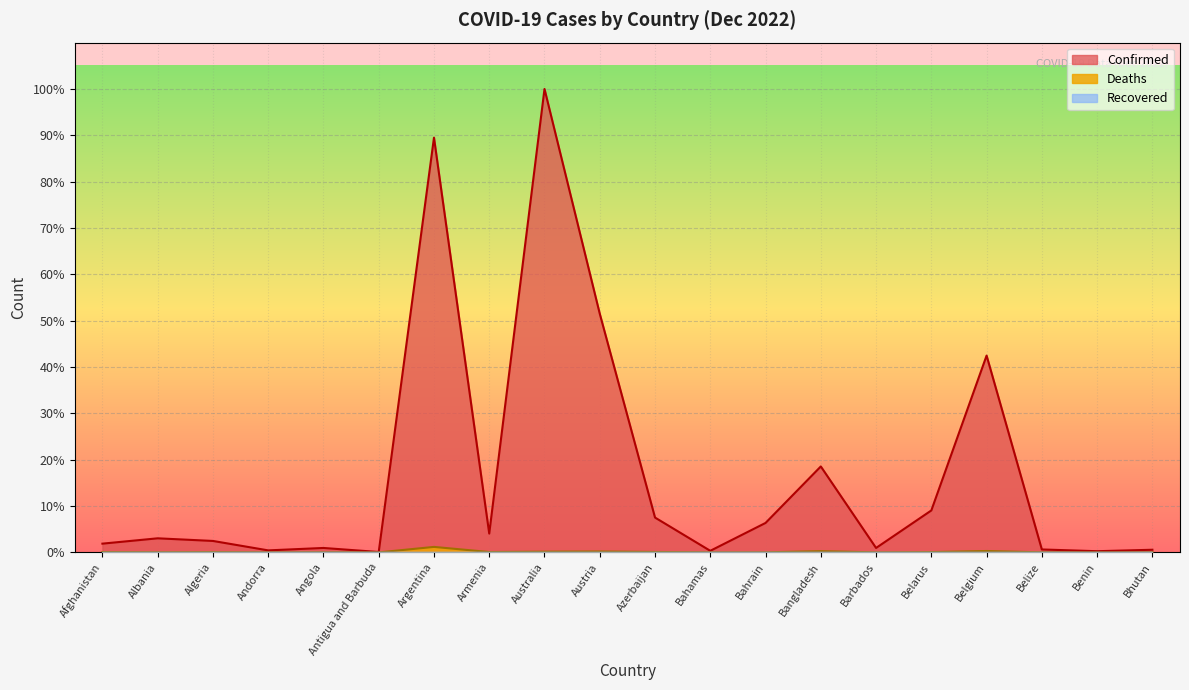

Reading left to right, extract all data points from this chart.

Confirmed: Afghanistan=207146	Albania=333686	Algeria=271182	Andorra=47686	Angola=104946	Antigua and Barbuda=9106	Argentina=9829236	Armenia=445881	Australia=10983380	Austria=5656559	Azerbaijan=825527	Bahamas=37491	Bahrain=697938	Bangladesh=2036967	Barbados=104944	Belarus=994037	Belgium=4664481	Belize=69675	Benin=27982	Bhutan=62524
Deaths: Afghanistan=7845	Albania=3594	Algeria=6881	Andorra=165	Angola=1928	Antigua and Barbuda=146	Argentina=130080	Armenia=8712	Australia=16734	Austria=21332	Azerbaijan=9997	Bahamas=833	Bahrain=1539	Bangladesh=29438	Barbados=568	Belarus=7118	Belgium=33211	Belize=688	Benin=163	Bhutan=21